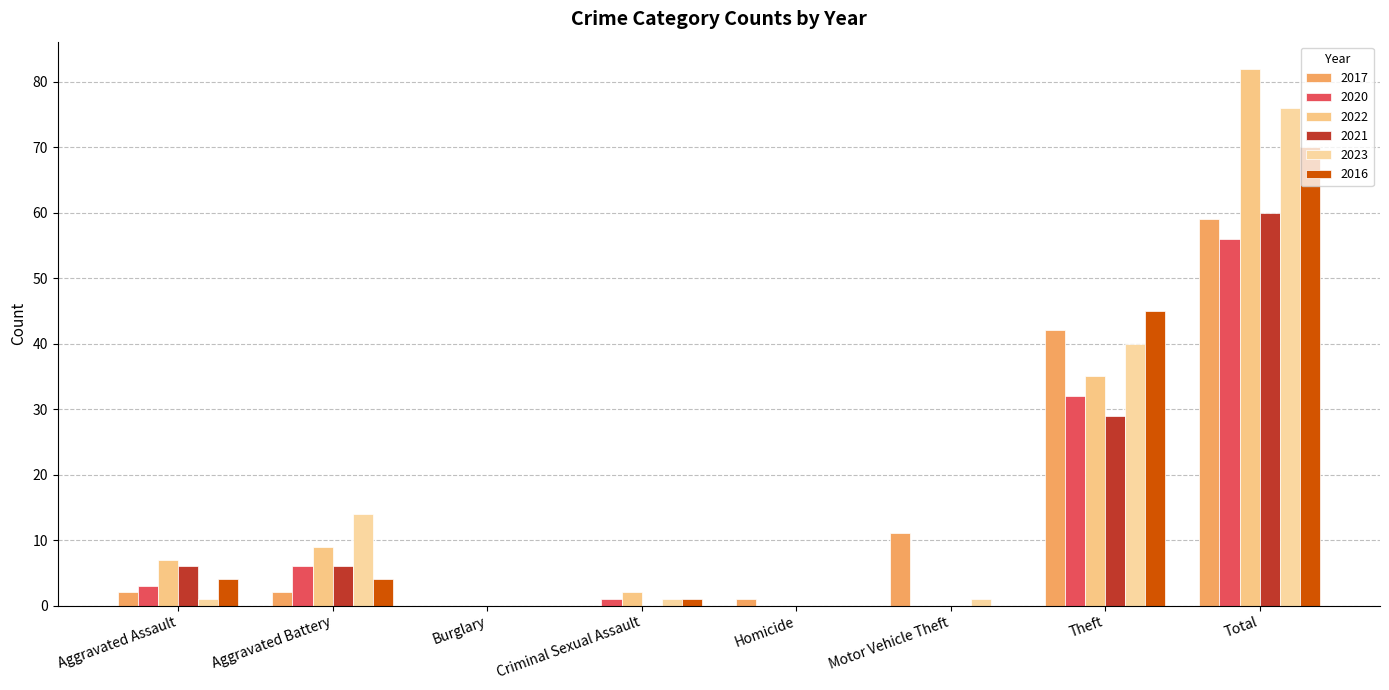

Is it true that 2016 equals 47 at Burglary?

False